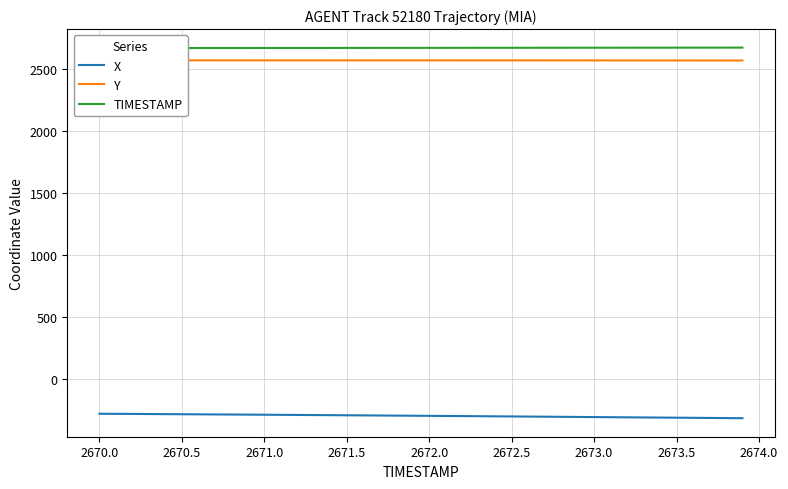

What value does the X series have at 2673.5?

-310.4